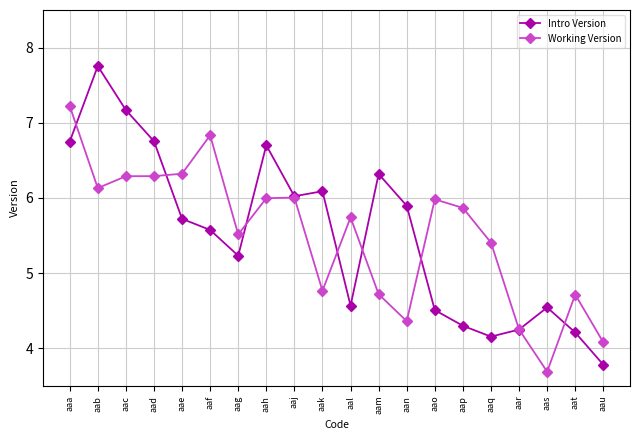

Rank the series by their maximum value, from highest to lowest.

Intro Version, Working Version